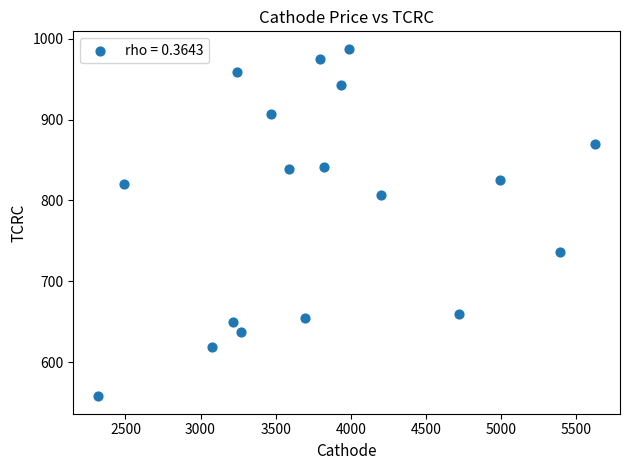

What is the range of X values (max minus min)?

3309.9